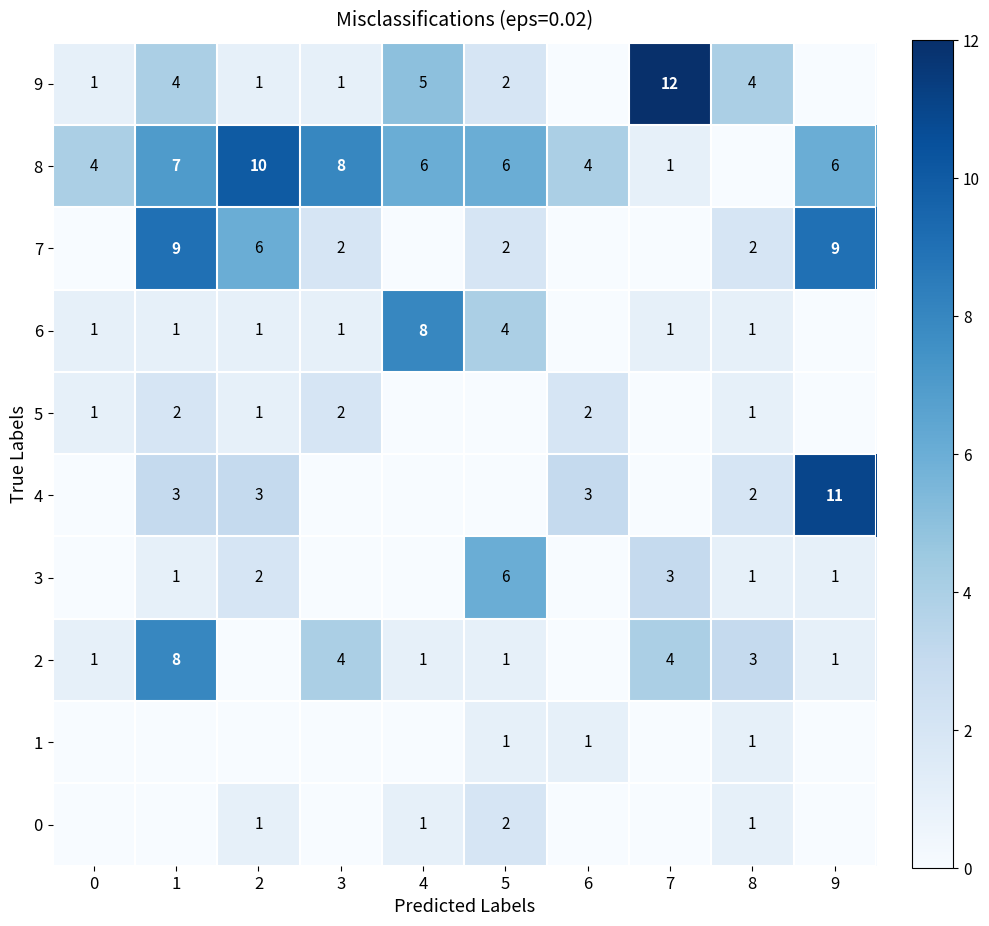

The value of 5 at 6 is 3. True or false?

False